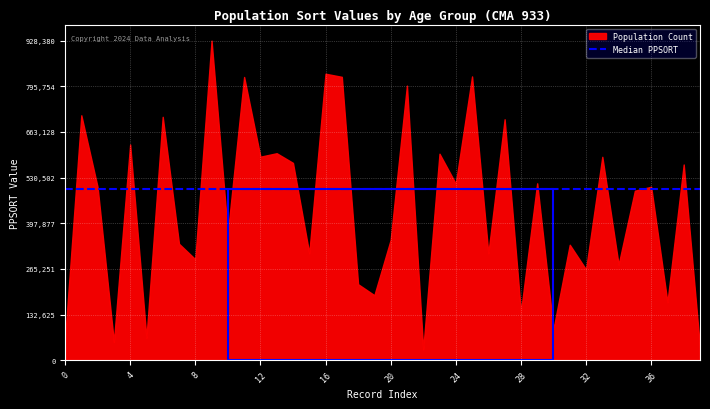

What is the difference between the maximum and minimum values?

896786